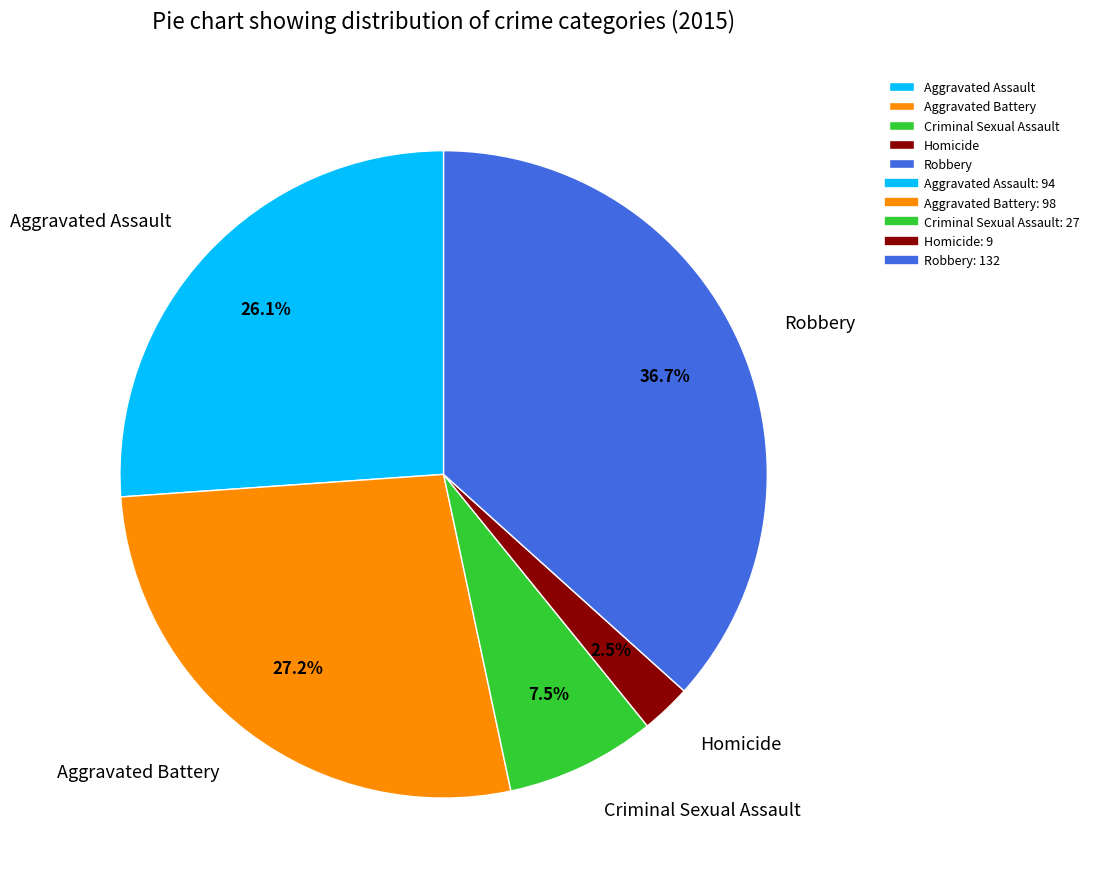

What is the largest slice in the pie chart?

Robbery